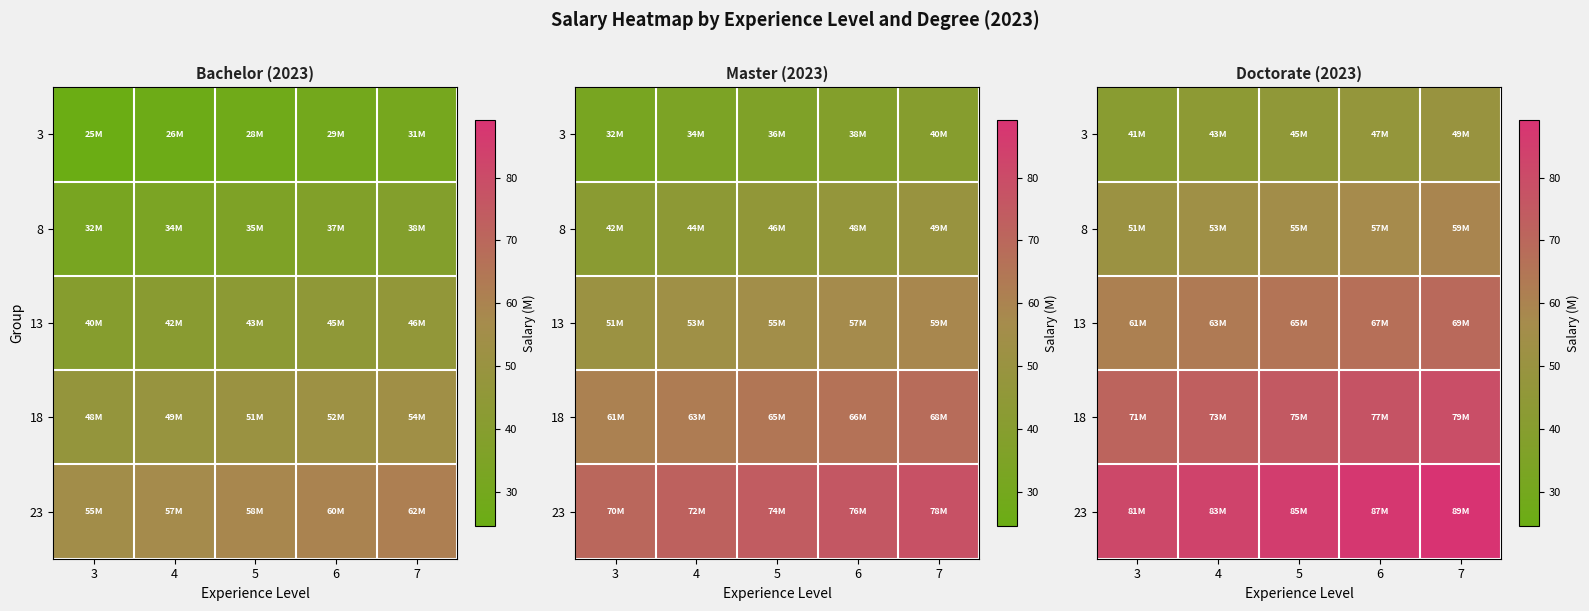

What is the total value across all series at 5?

326.3